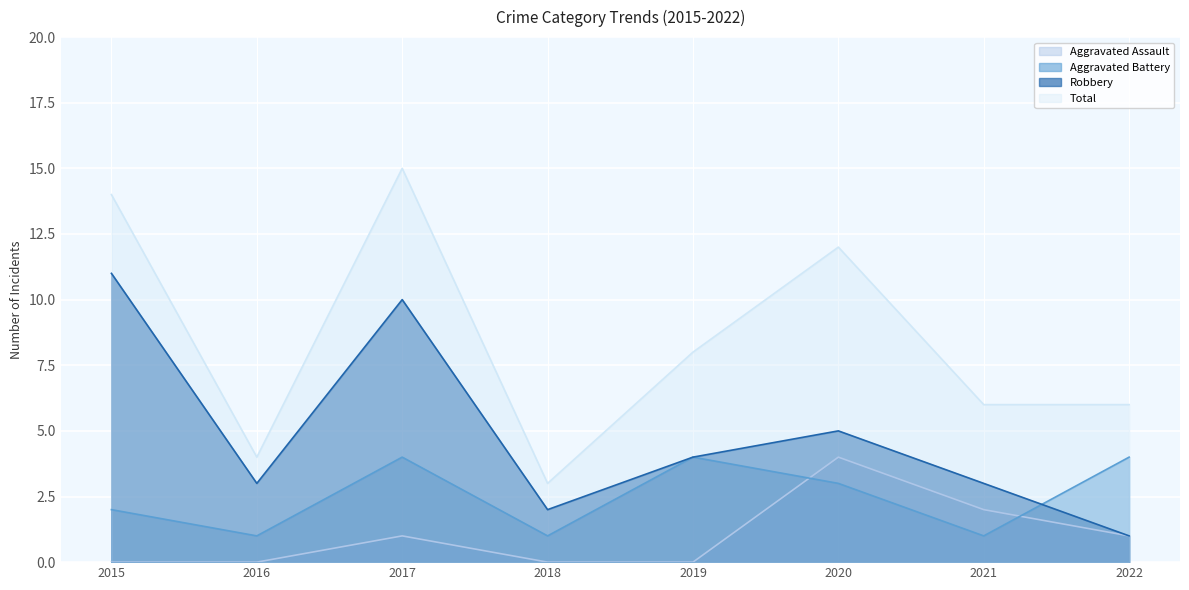

List the series in order of their peak value, highest first.

Total, Robbery, Aggravated Assault, Aggravated Battery